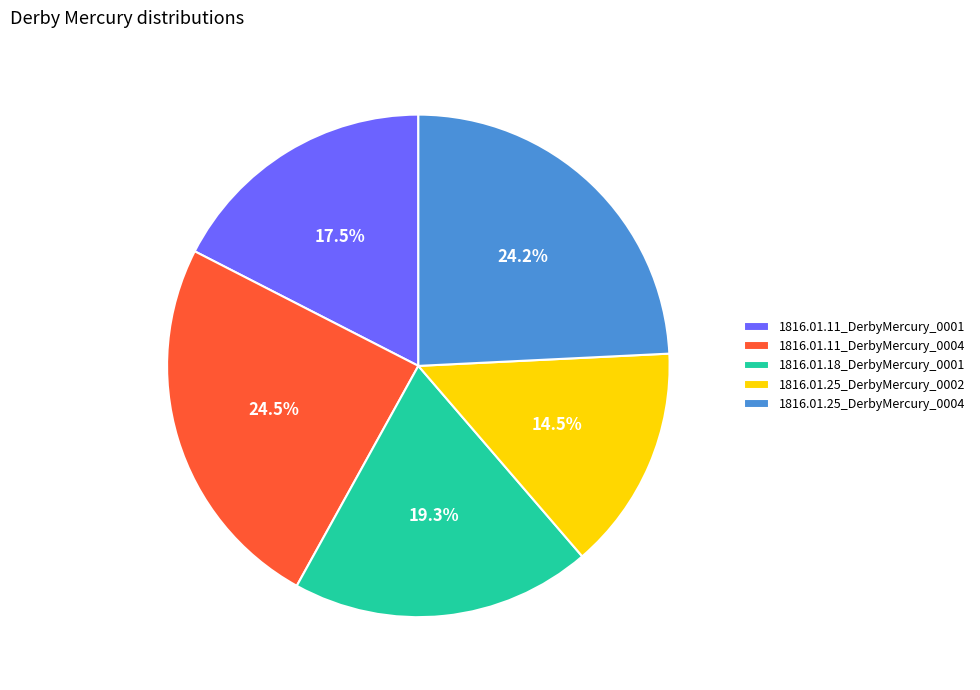

Is there any slice that represents more than half of the pie?

No